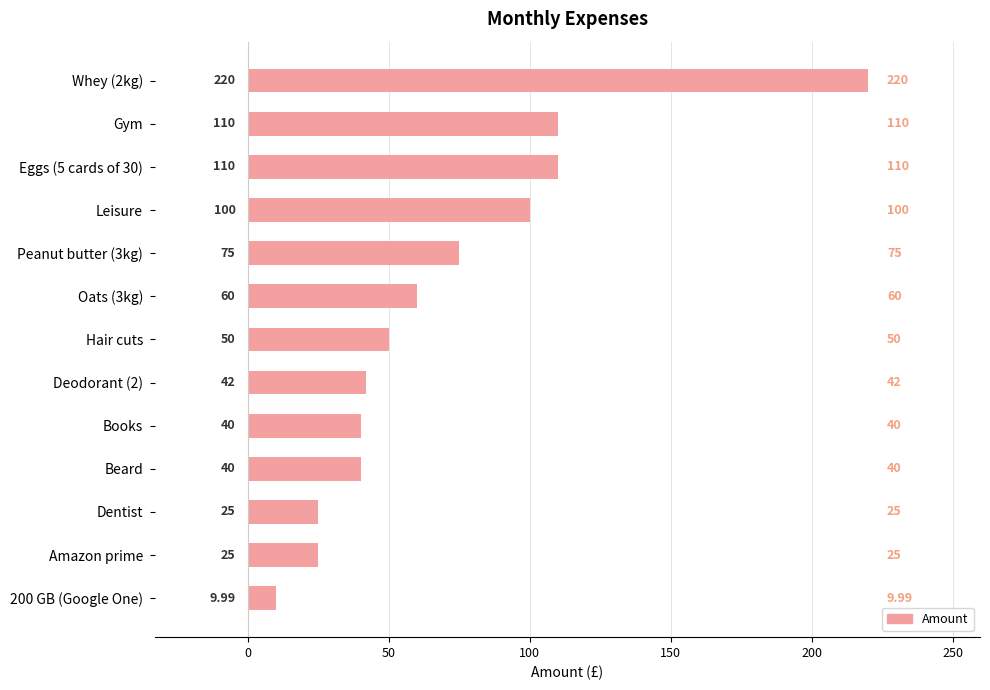

What is the sum of the values at Peanut butter (3kg) and Leisure?

175.0